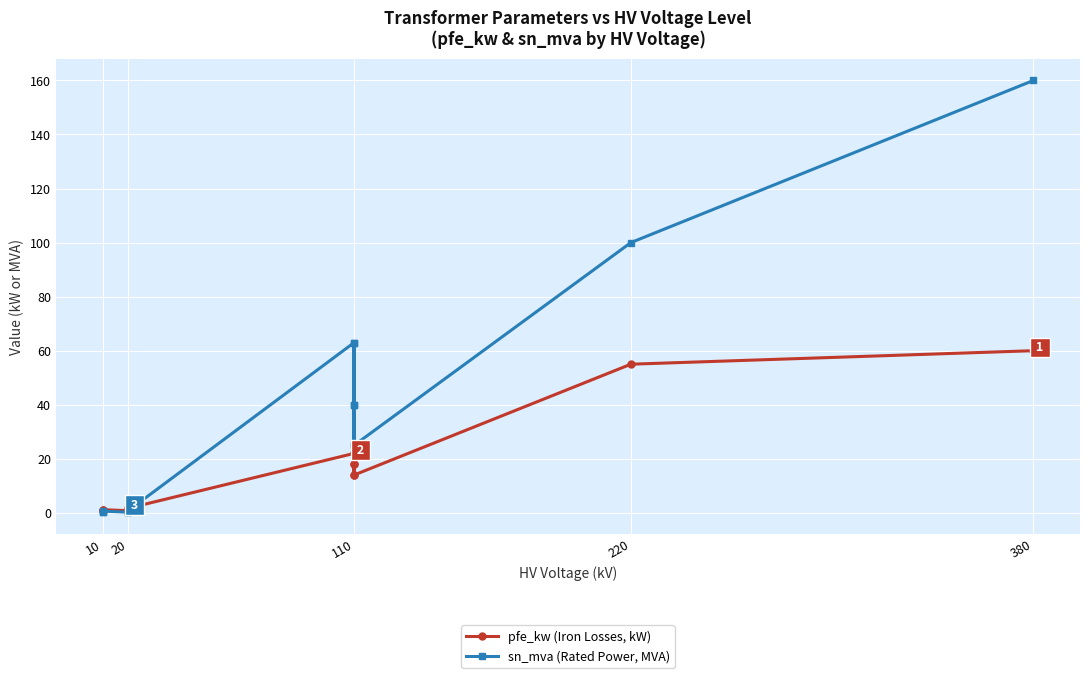

Which series has the largest total across all categories?

sn_mva (Rated Power, MVA)